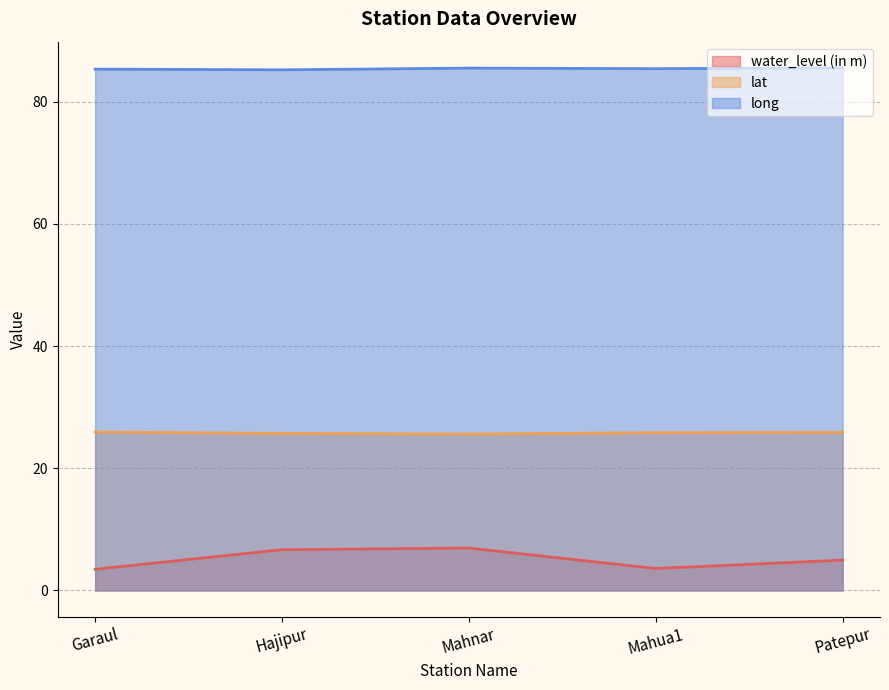

Rank the categories by water_level (in m) value from lowest to highest.

Garaul, Mahua1, Patepur, Hajipur, Mahnar